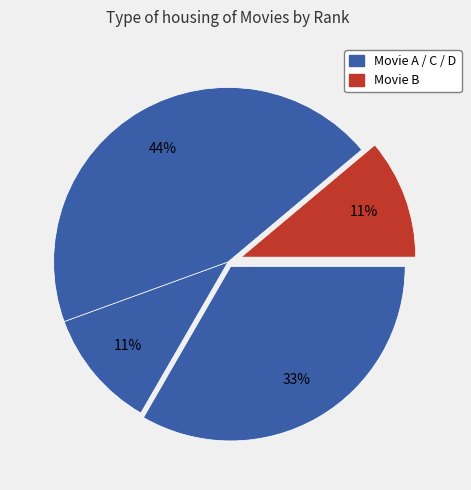

Count the number of slices in the pie.

4